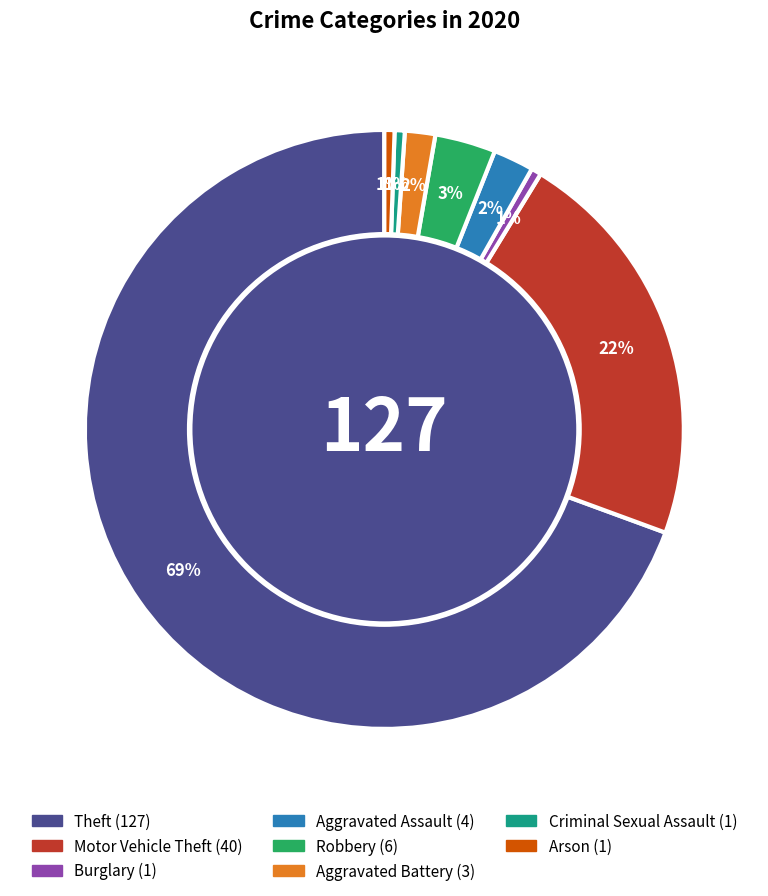

Is there any slice that represents more than half of the pie?

Yes